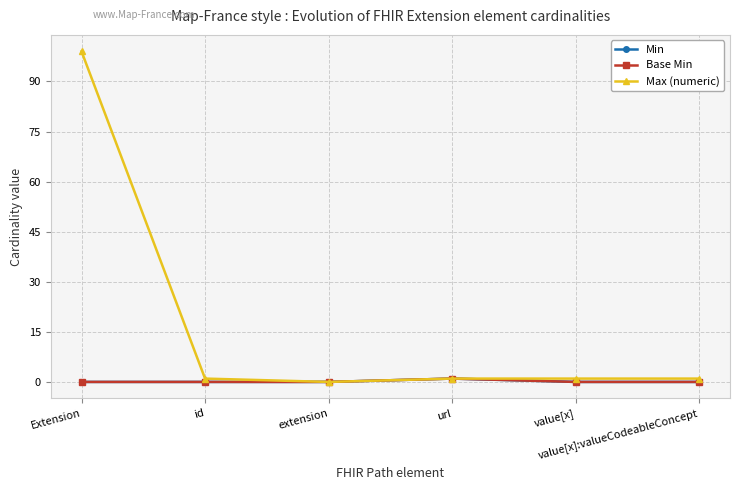

How many positive values does the Base Min series have?

1